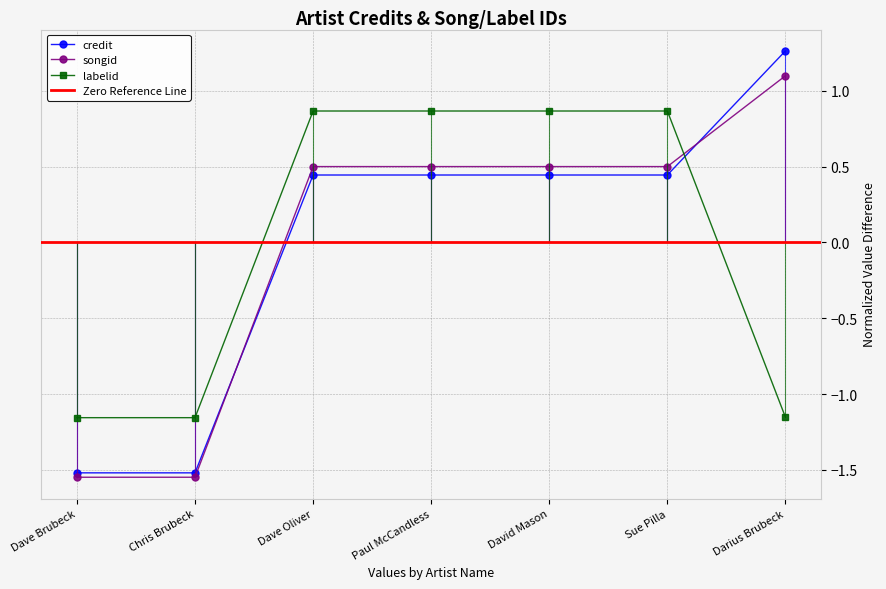

True or false: credit has more than 1 points higher than both neighbors.

False